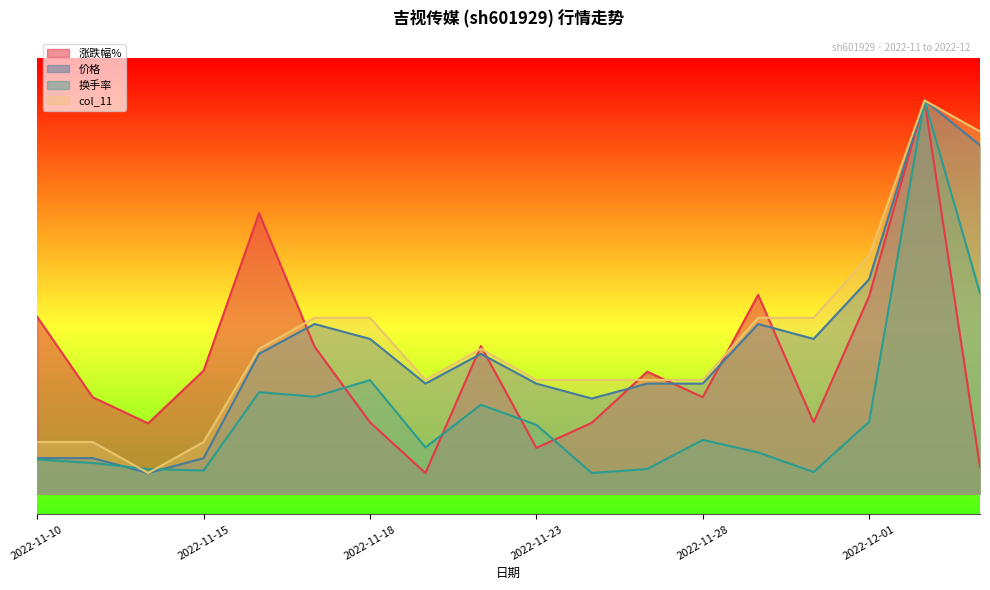

Which series has the largest total across all categories?

col_11